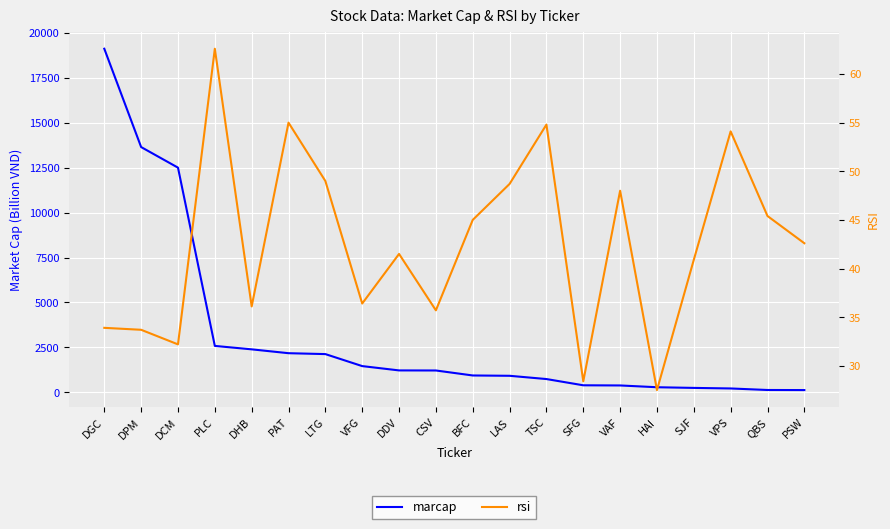

True or false: rsi and marcap intersect in this chart.

False